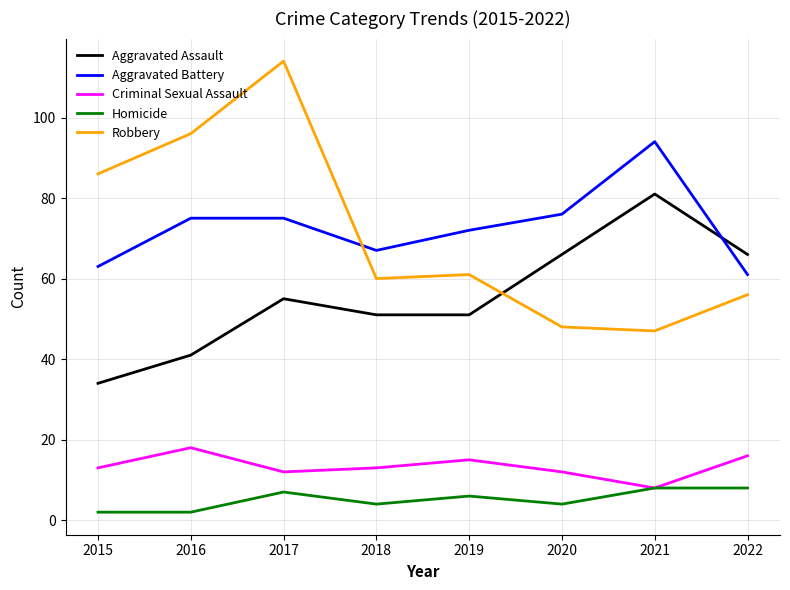

Which series has the largest total across all categories?

Aggravated Battery